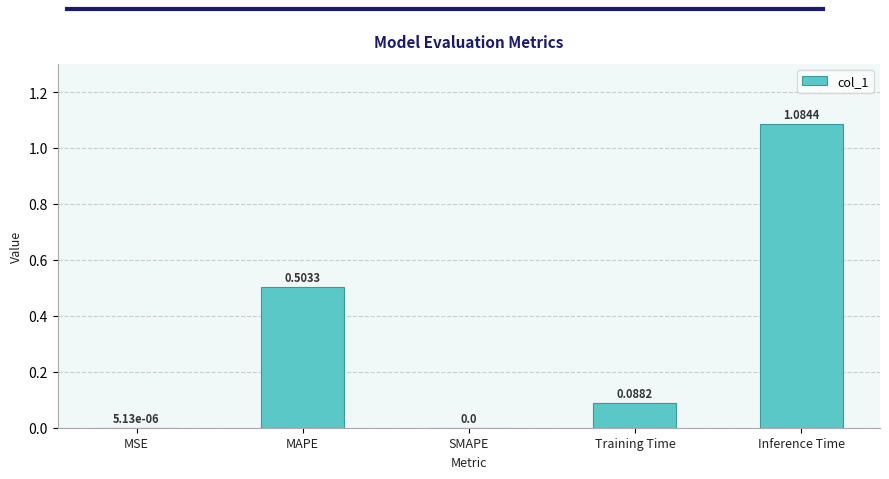

At which category does the chart reach its peak across all series?

Inference Time